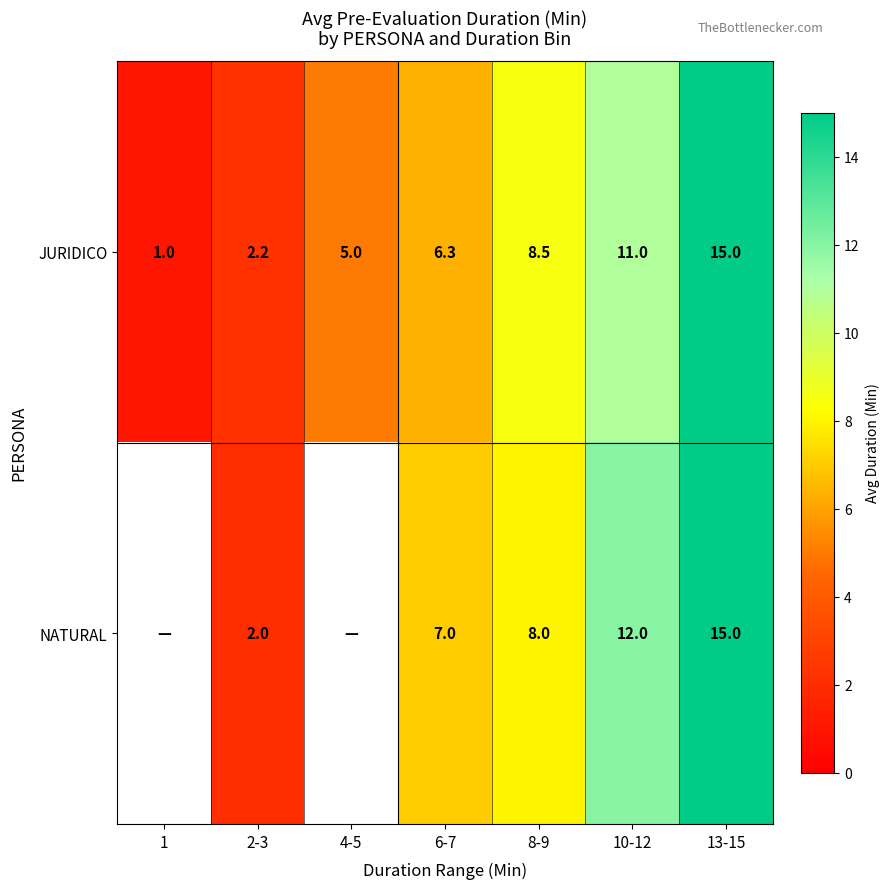

What is the sum of the JURIDICO values at 13-15 and 8-9?

23.5